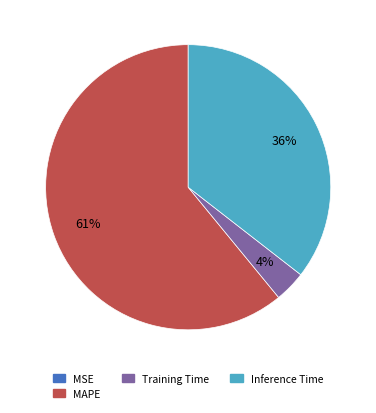

Which category has the biggest portion of the pie?

MAPE